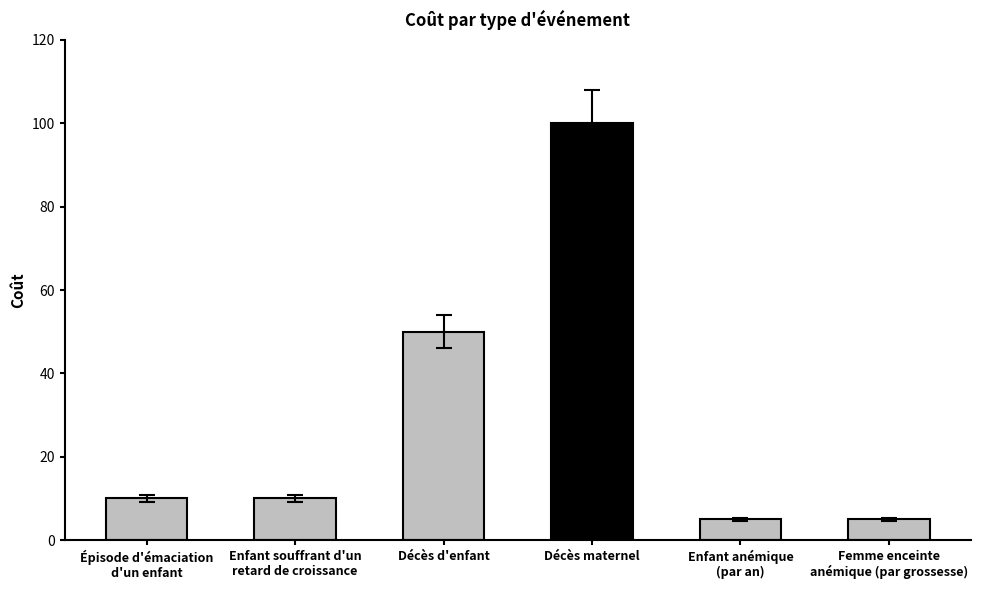

What is the label of the 4th bar from the left?

Décès maternel